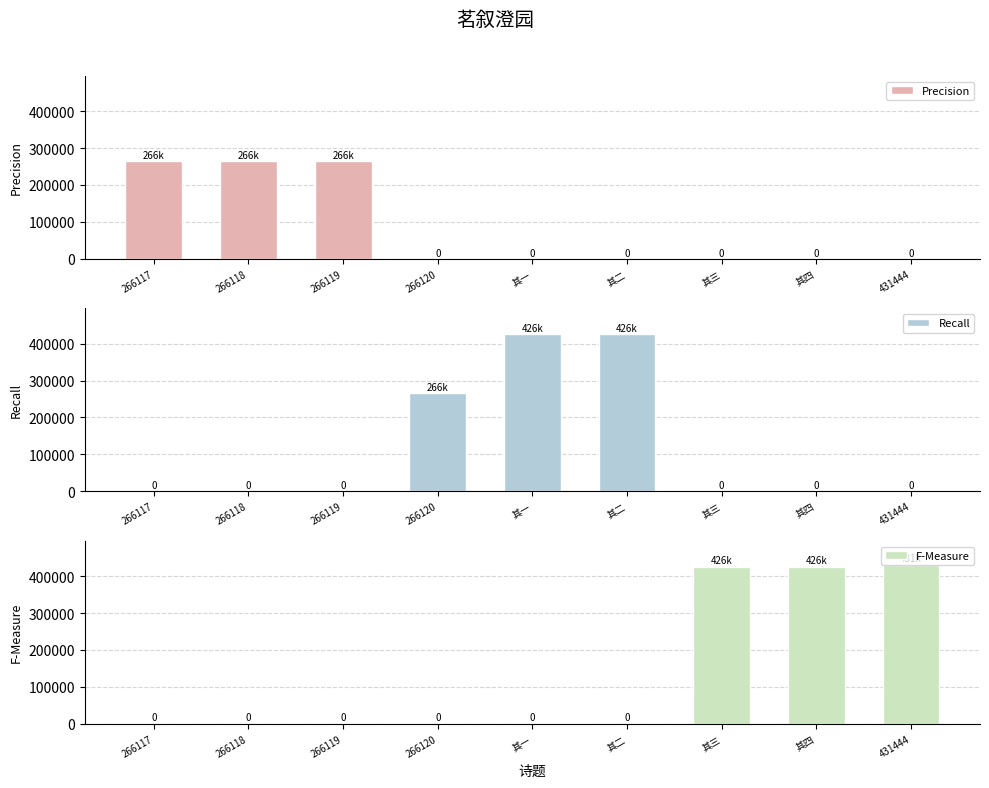

Which series changed the most between 其二 and 其三?

F-Measure